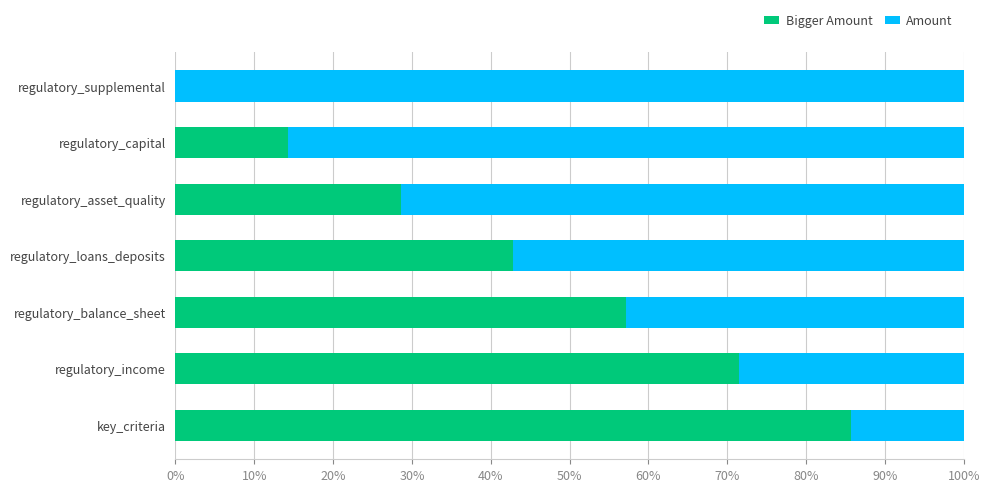

What are all the series names shown in the legend?

Bigger Amount, Amount